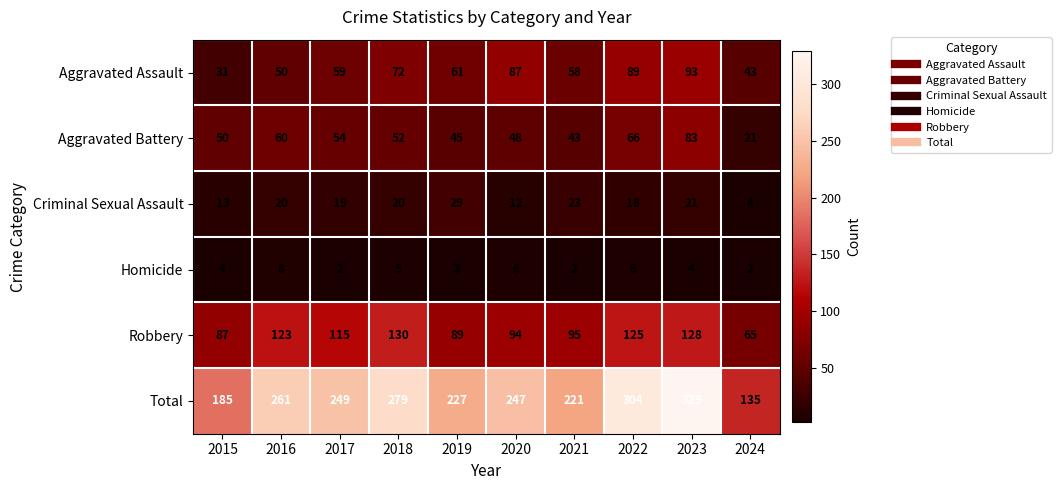

Is it true that Total equals 329 at 2023?

True